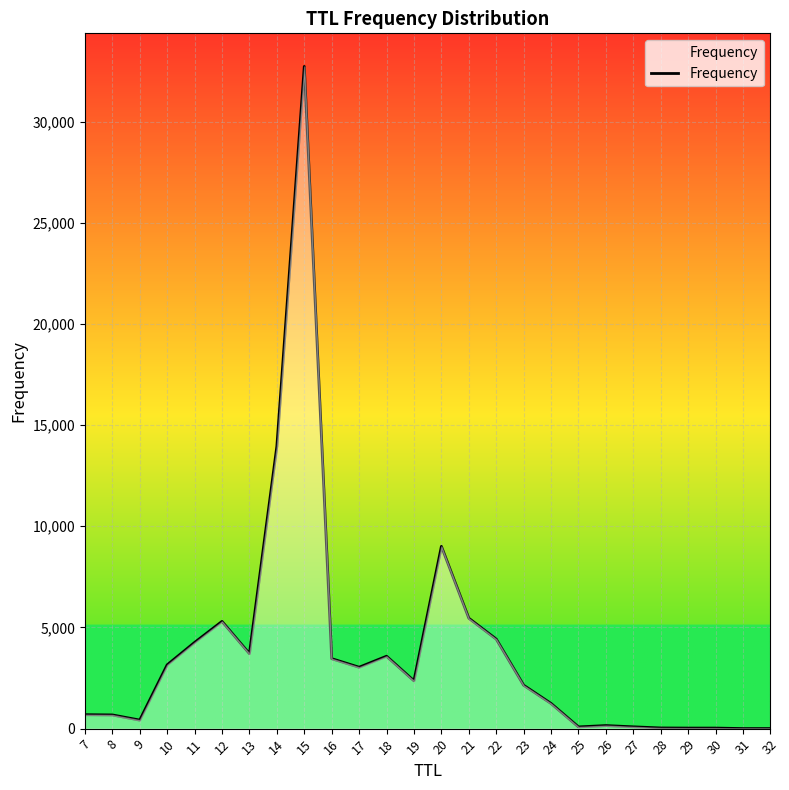

What is the difference between the maximum and minimum values?

32718